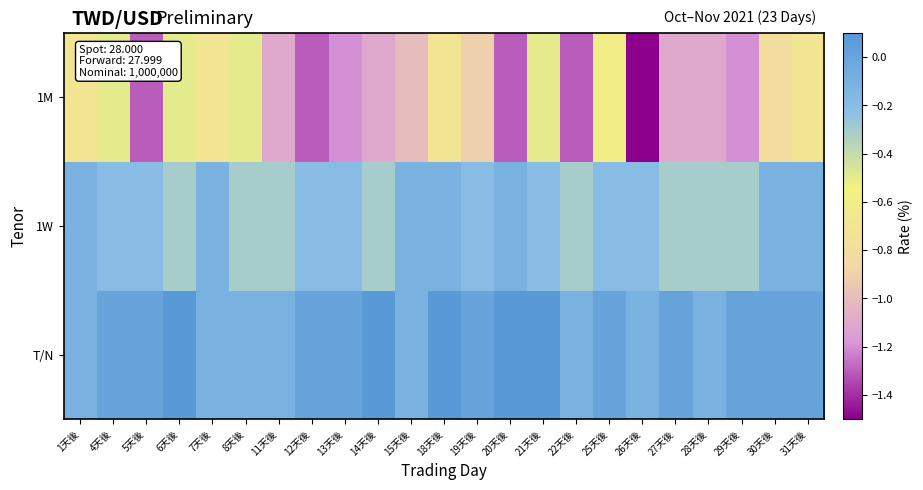

List the series in order of their overall mean, lowest first.

1M, 1W, T/N